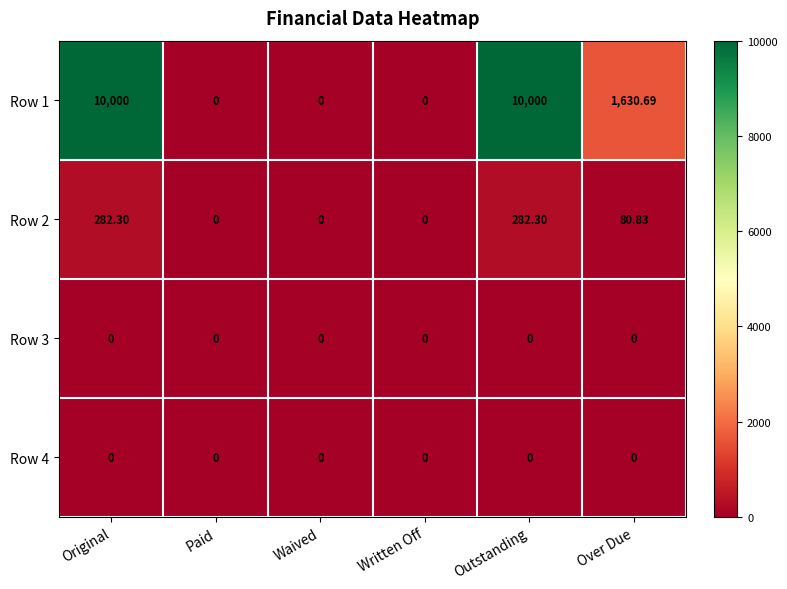

What is the difference between the highest and lowest values at Over Due?

1630.7